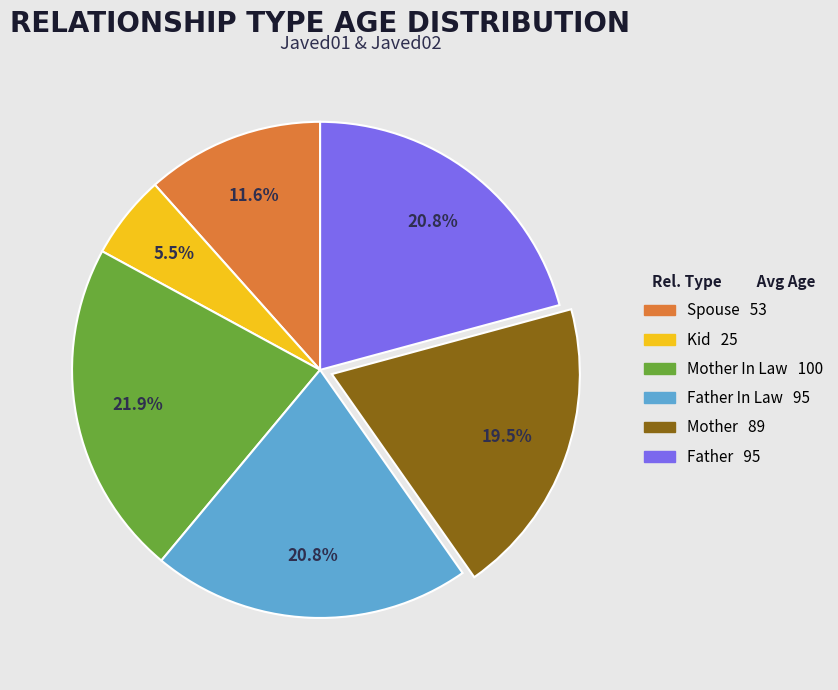

Is there any slice that represents more than half of the pie?

No